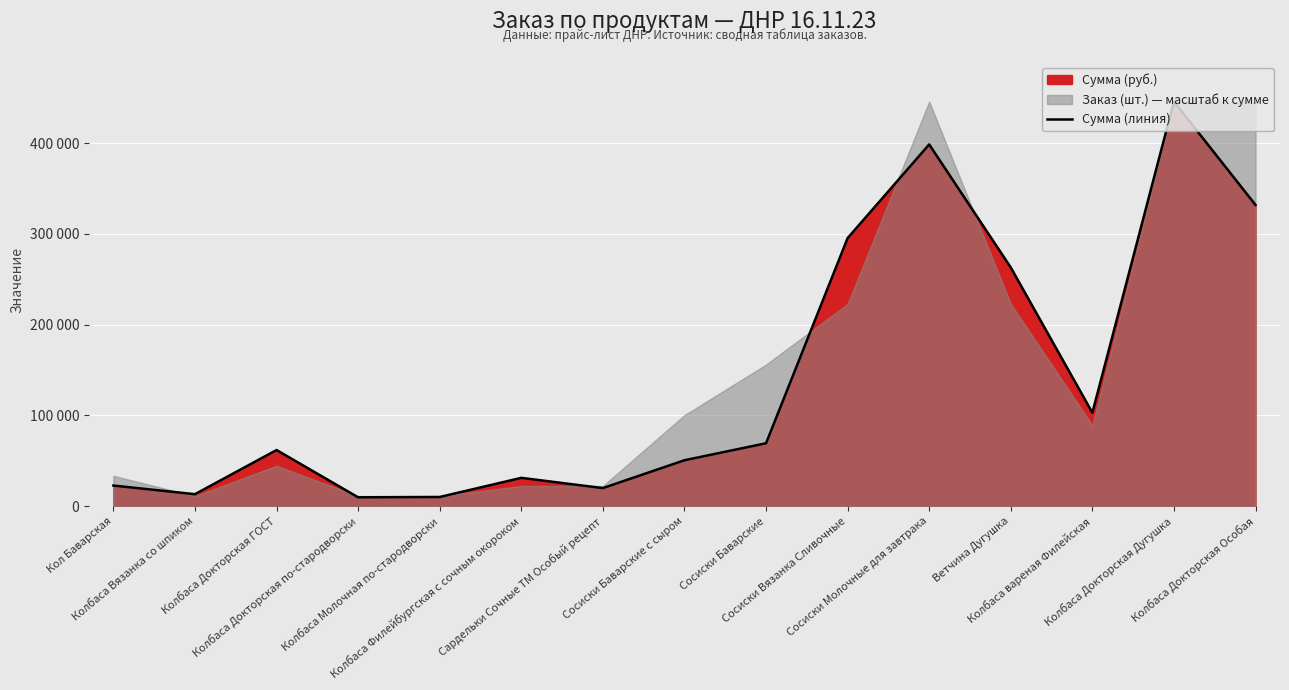

How many values exceed 61874?

8